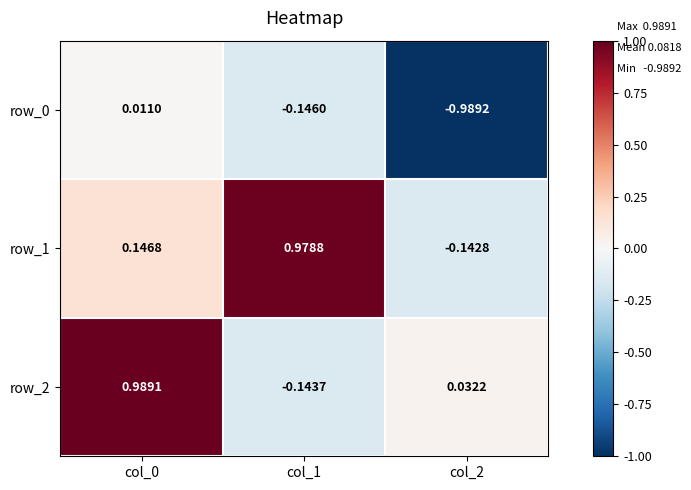

Is the value of row_0 at col_1 greater than the value of row_2 at col_0?

No